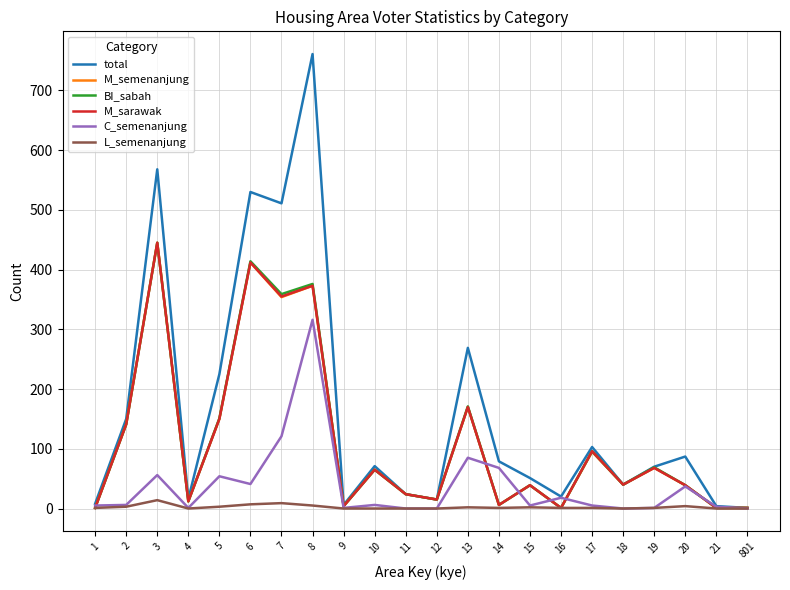

How many lines are shown in the chart?

6